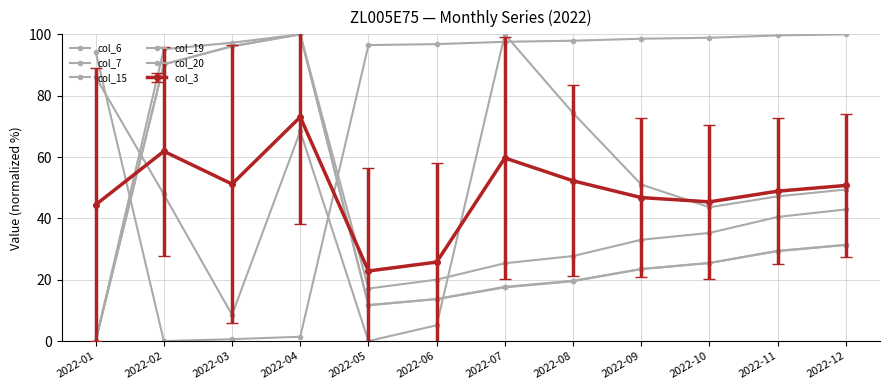

How many lines are shown in the chart?

6